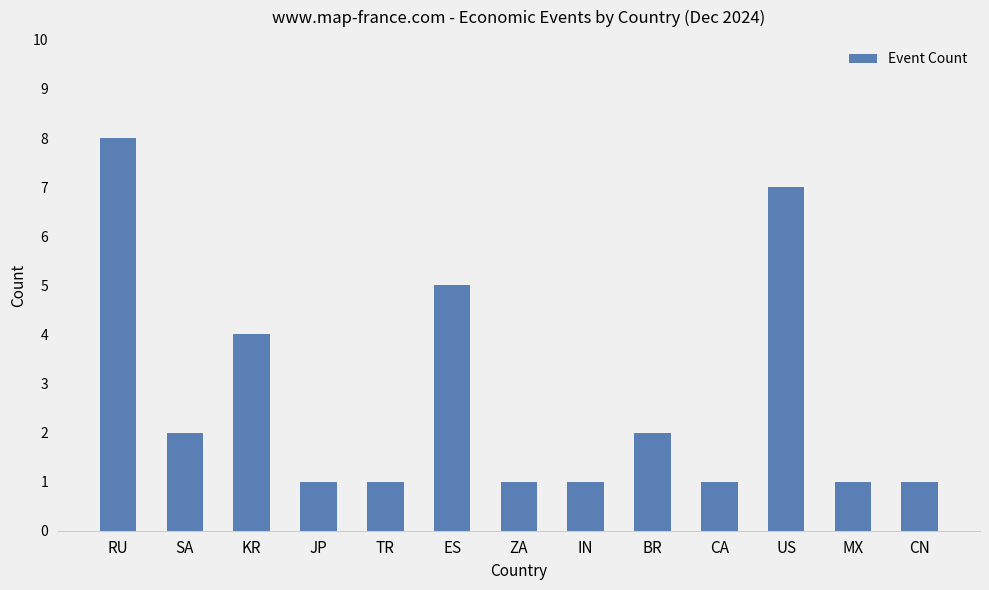

What is the label of the 13th bar from the right?

RU